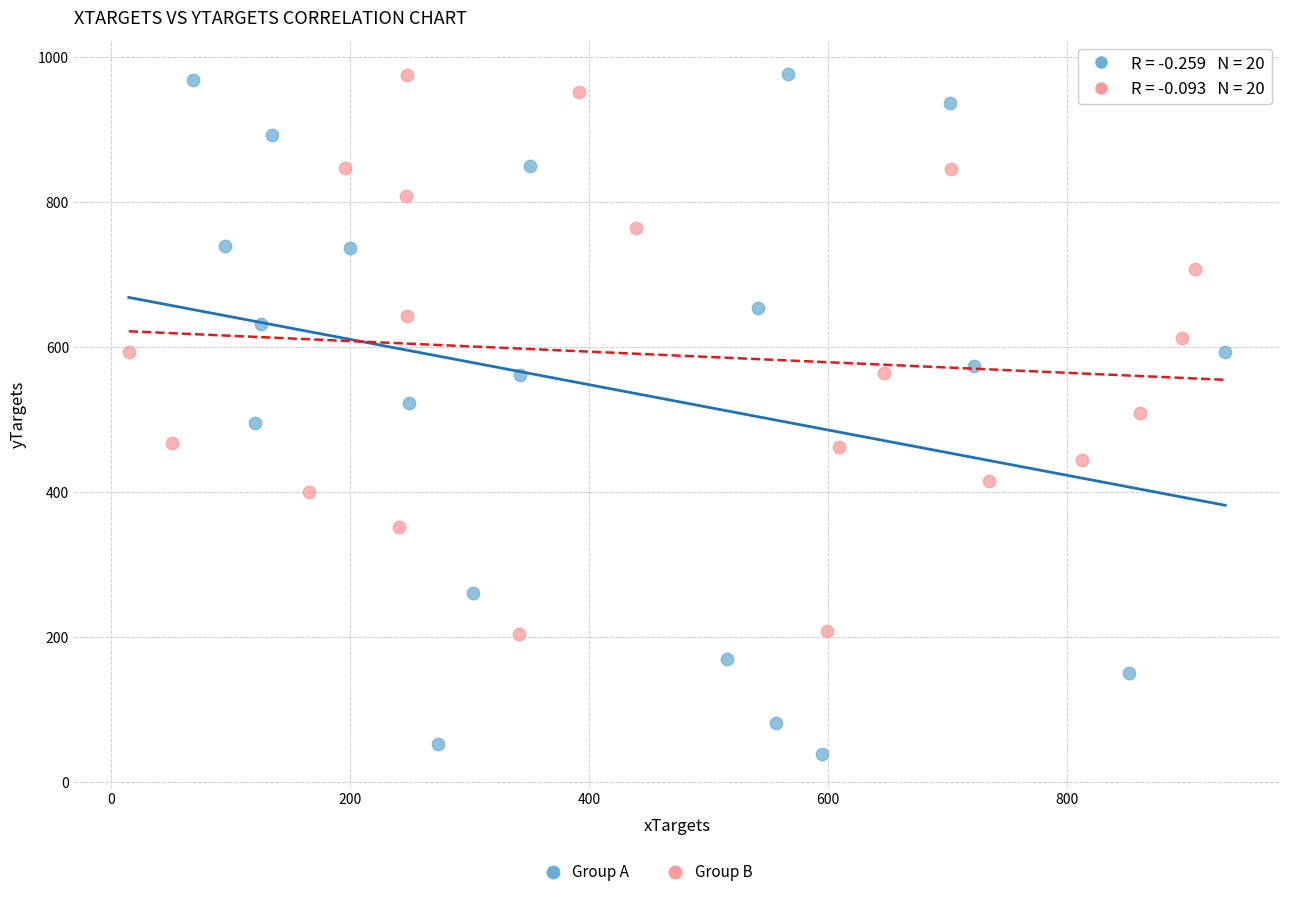

Which series has the largest Y range (max minus min)?

Group A